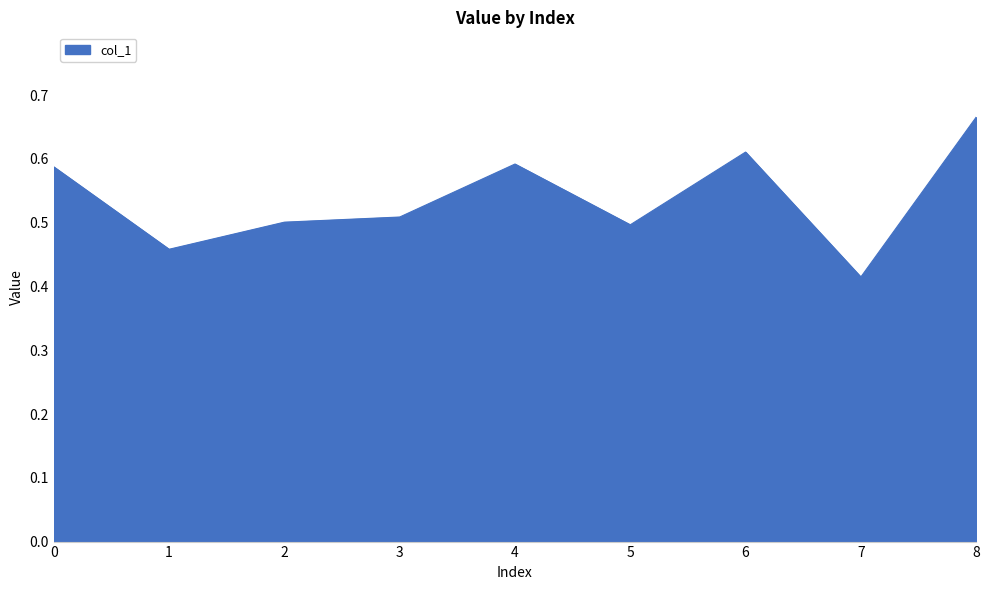

What is the sum of all values?

4.8